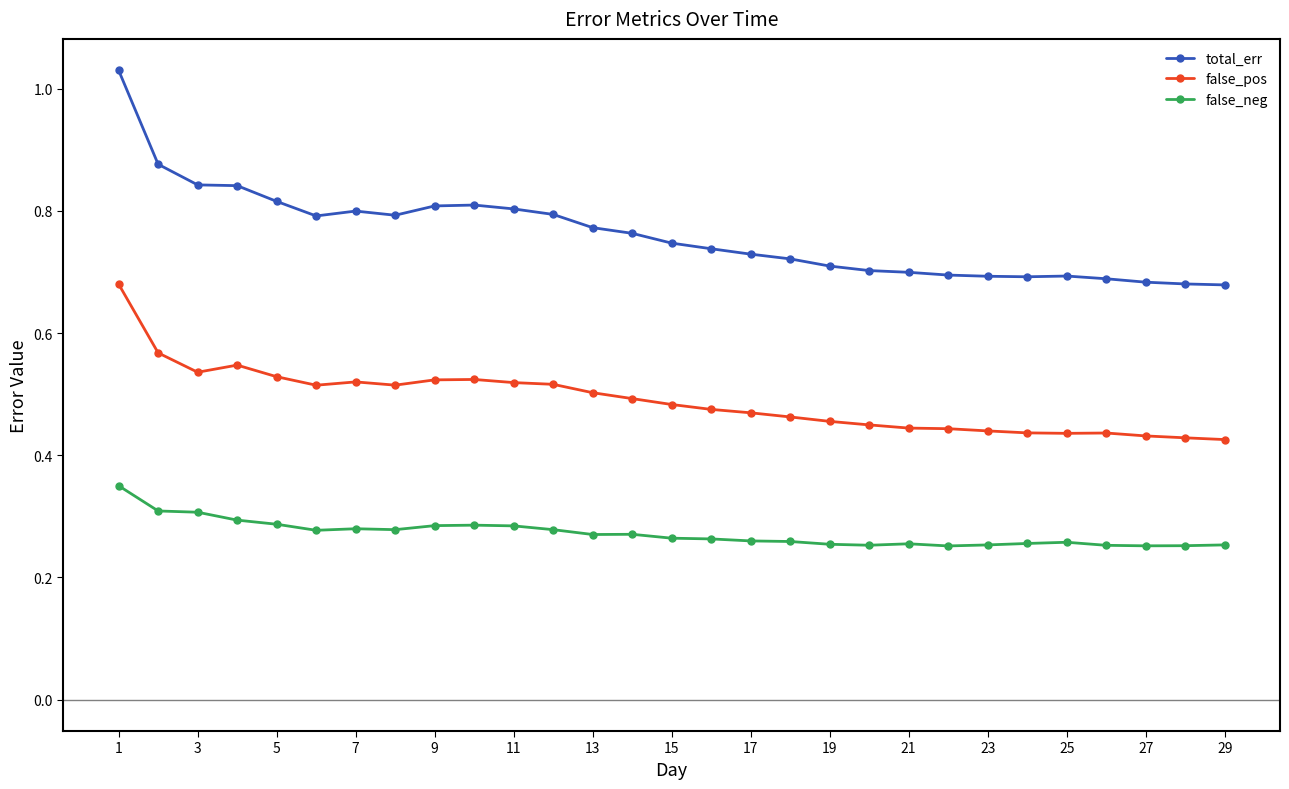

What is the difference between the second highest and minimum values in the false_pos series?

0.1